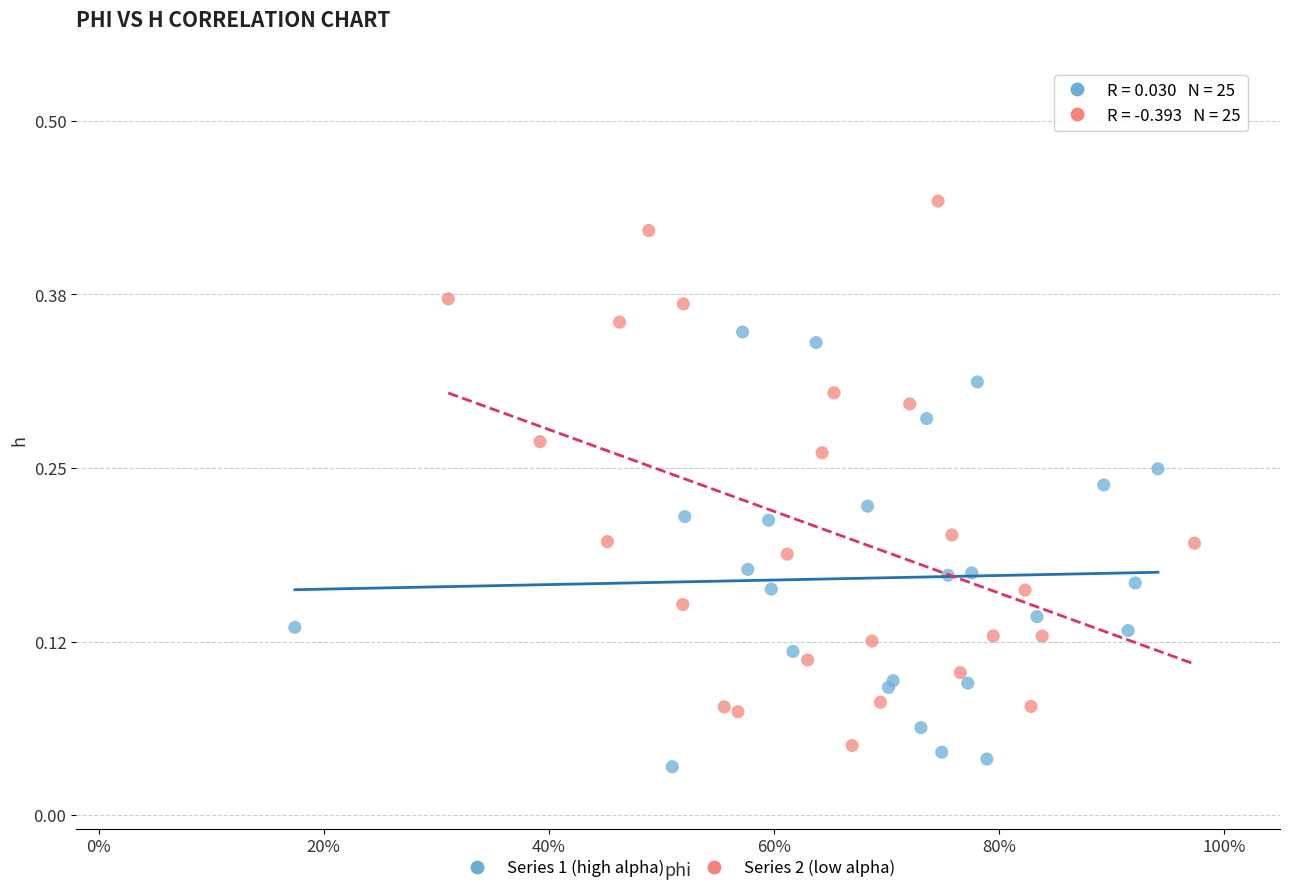

Which series reaches the maximum Y coordinate?

Series 2 (low alpha)